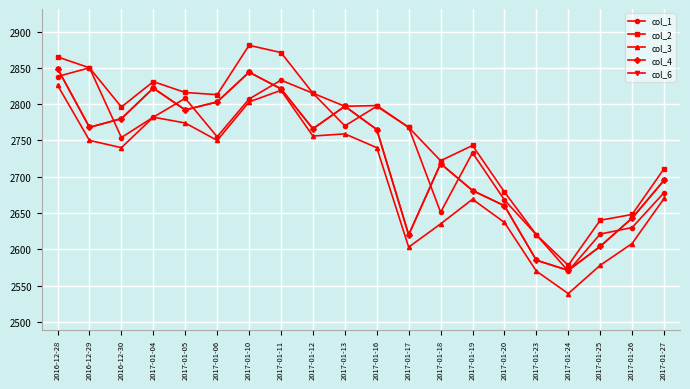

Where is the first local maximum for col_4?

2017-01-04